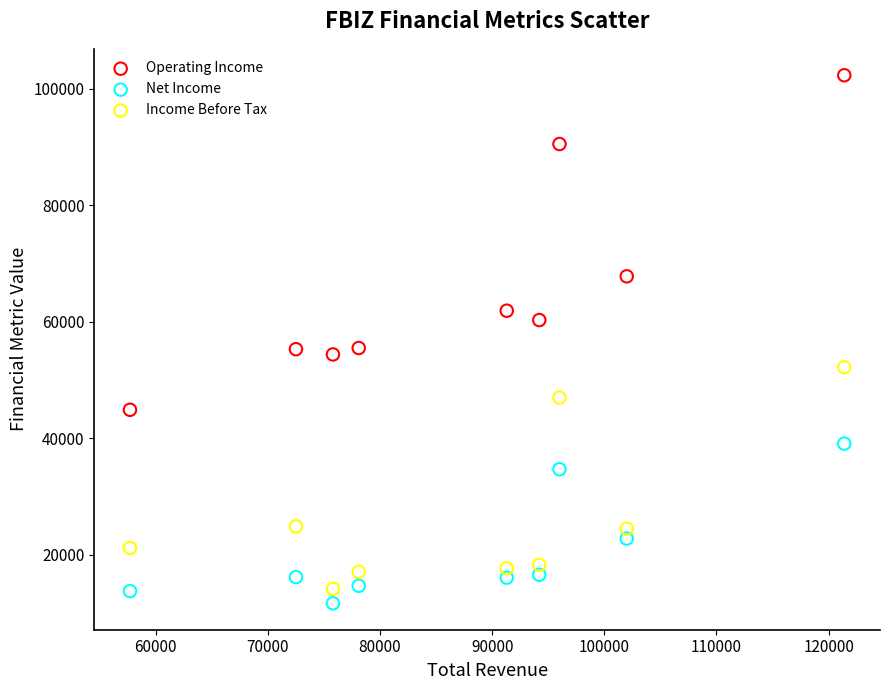

Which series contains the lowest Y value?

Net Income